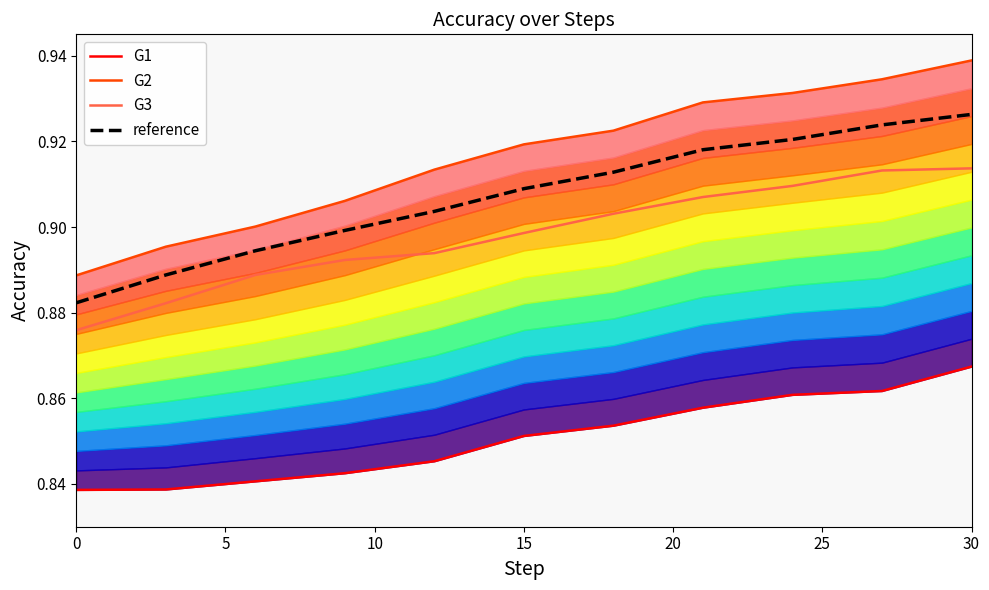

True or false: reference and G3 intersect in this chart.

False